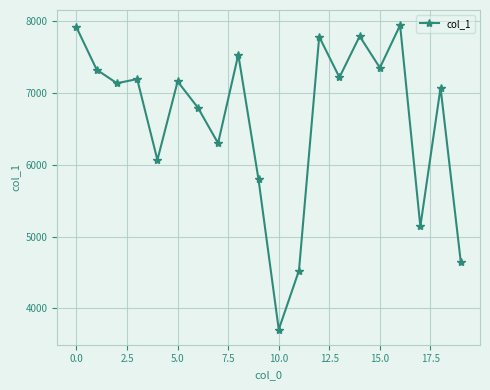

How many series are shown in this chart?

1